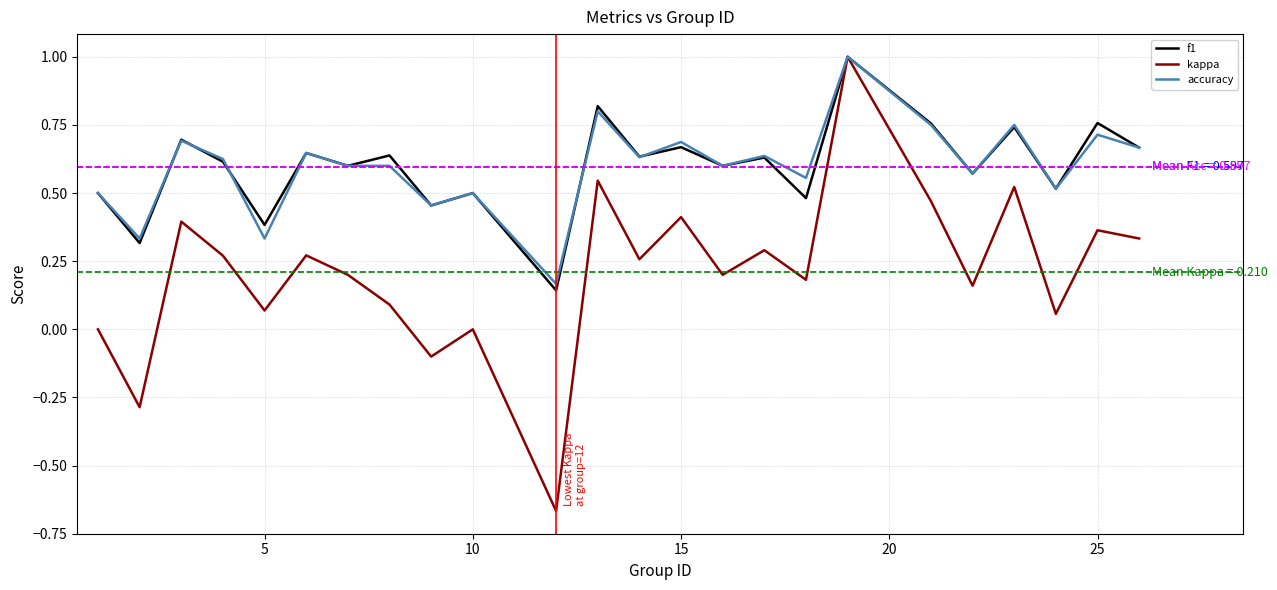

Is it true that kappa equals 0.0 at 10?

True